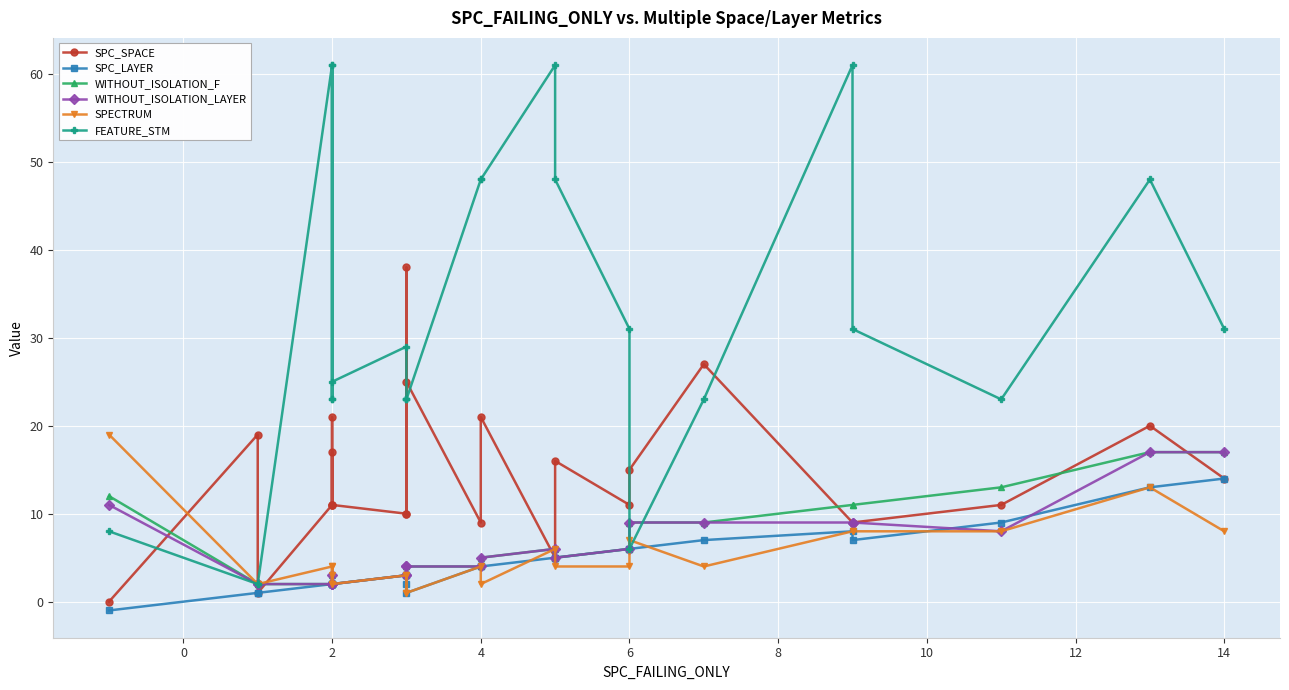

In SPC_LAYER, how many points are lower than both neighbors (excluding endpoints)?

3